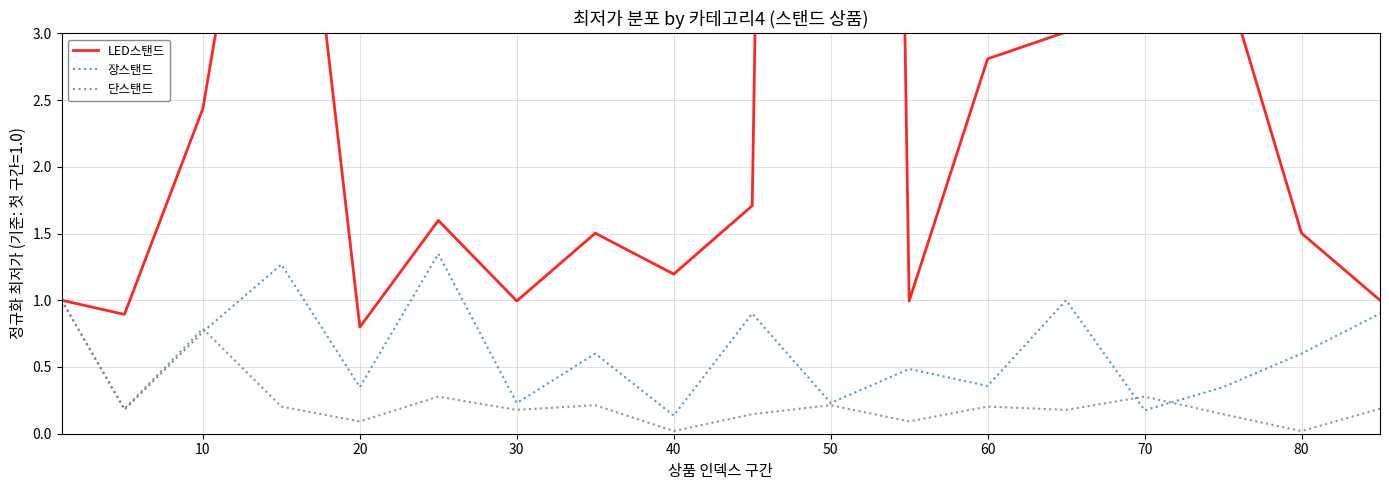

List the series in order of their peak value, lowest first.

단스탠드, 장스탠드, LED스탠드